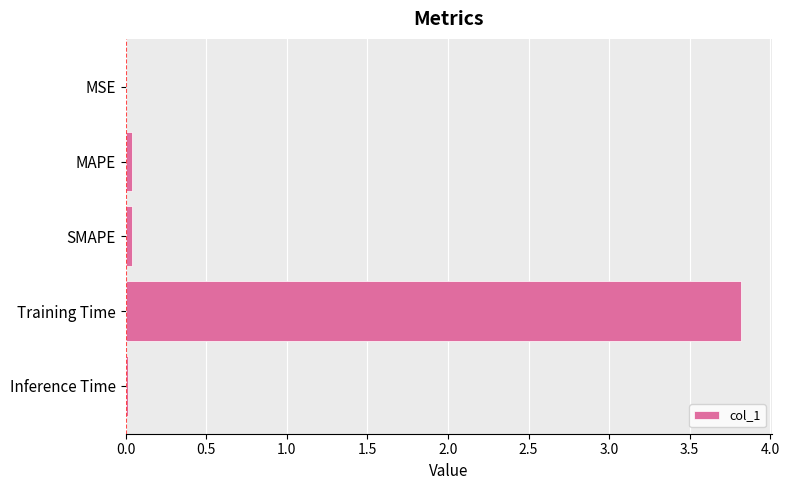

Count the number of data series in this chart.

1